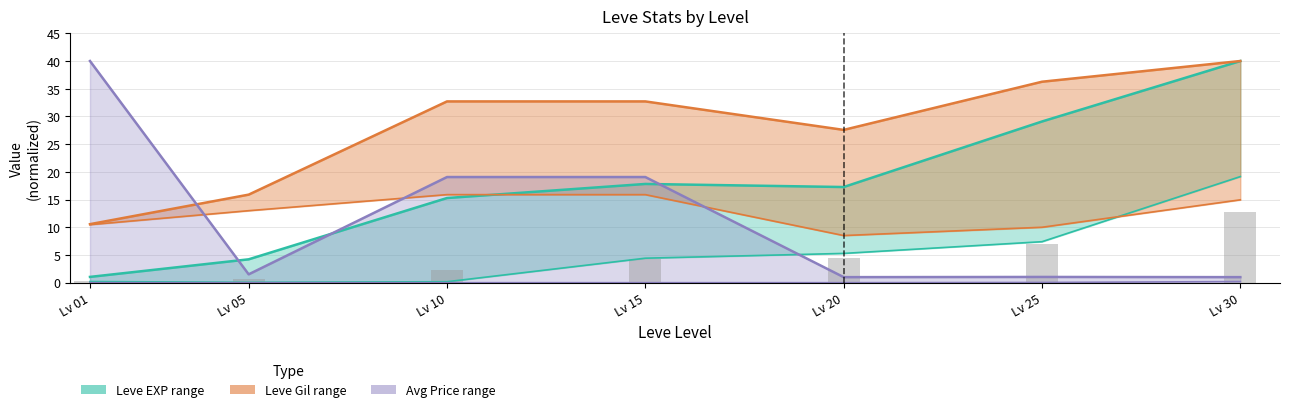

Does the chart contain stacked bars?

No